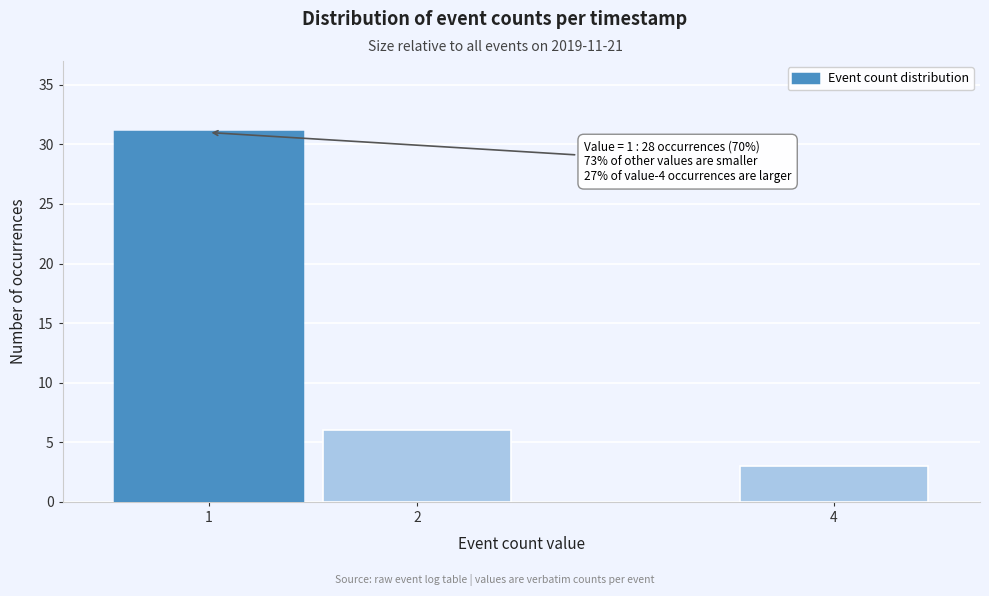

Reading right to left, transcribe all the data shown in this chart.

4=3	2=6	1=31